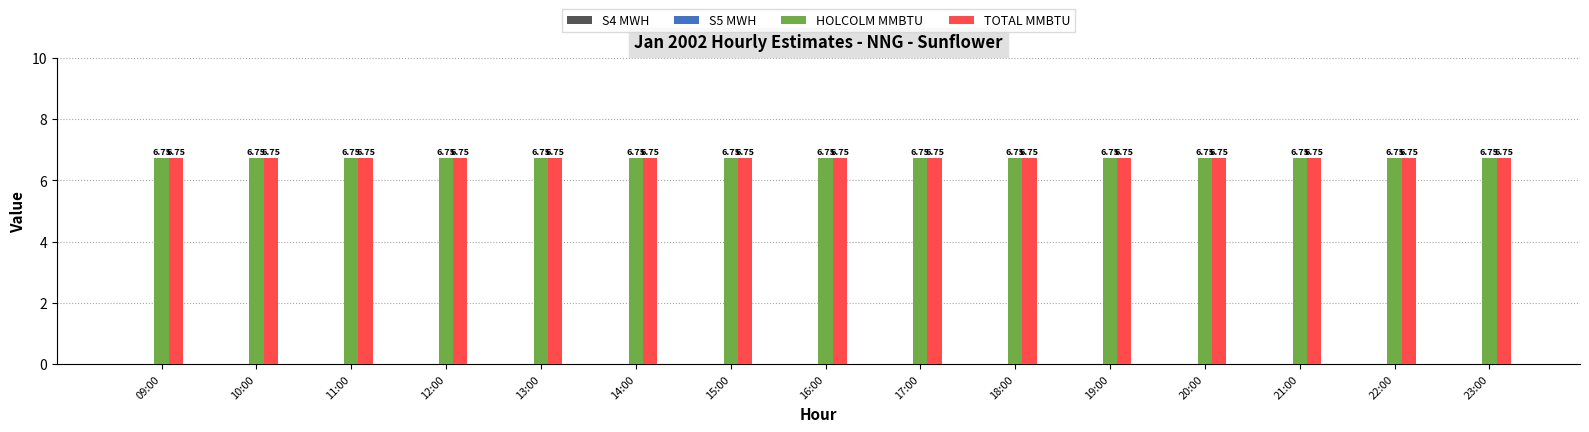

Is the value of TOTAL MMBTU at 16:00 greater than the value of S4 MWH at 14:00?

Yes